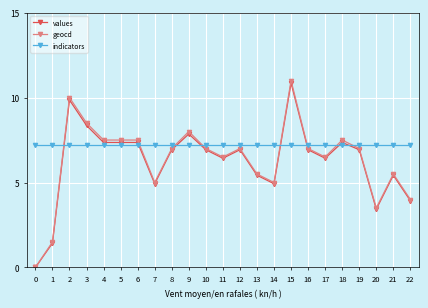

Reading left to right, transcribe all the data shown in this chart.

values: 0=0.0	1=1.4	2=9.9	3=8.4	4=7.4	5=7.4	6=7.4	7=4.9	8=6.9	9=7.9	10=6.9	11=6.4	12=6.9	13=5.4	14=4.9	15=10.9	16=6.9	17=6.4	18=7.4	19=6.9	20=3.4	21=5.4	22=3.9
geocd: 0=0.0	1=1.5	2=10.0	3=8.5	4=7.5	5=7.5	6=7.5	7=5.0	8=7.0	9=8.0	10=7.0	11=6.5	12=7.0	13=5.5	14=5.0	15=11.0	16=7.0	17=6.5	18=7.5	19=7.0	20=3.5	21=5.5	22=4.0
indicators: 0=7.2	1=7.2	2=7.2	3=7.2	4=7.2	5=7.2	6=7.2	7=7.2	8=7.2	9=7.2	10=7.2	11=7.2	12=7.2	13=7.2	14=7.2	15=7.2	16=7.2	17=7.2	18=7.2	19=7.2	20=7.2	21=7.2	22=7.2